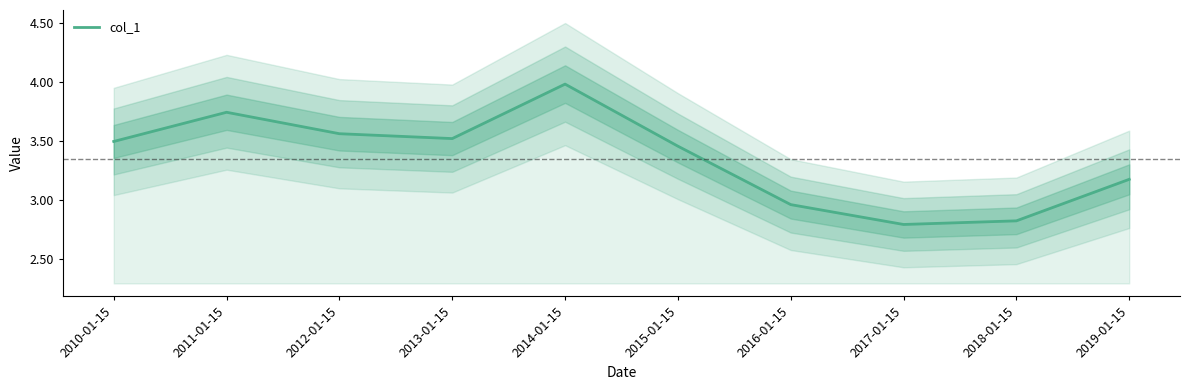

Which category has the lowest value across all series?

2017-01-15